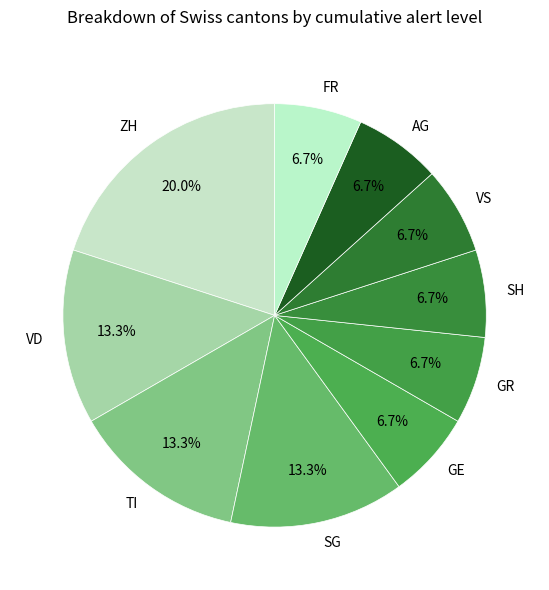

To the nearest percent, what portion does SH represent?

7%